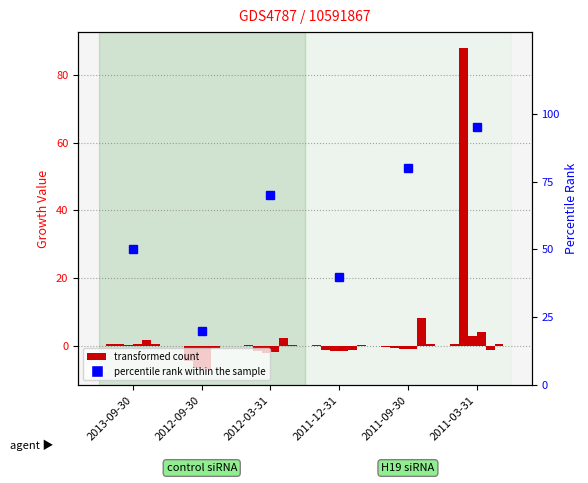

What is the label of the 4th bar from the left?

2011-12-31